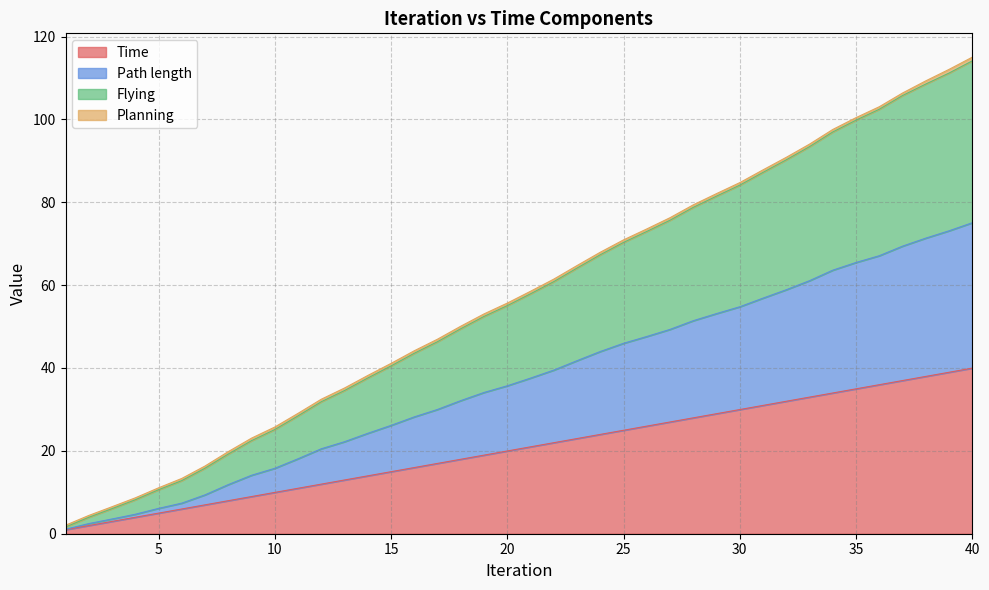

Which category has the lowest value in the Flying series?

1